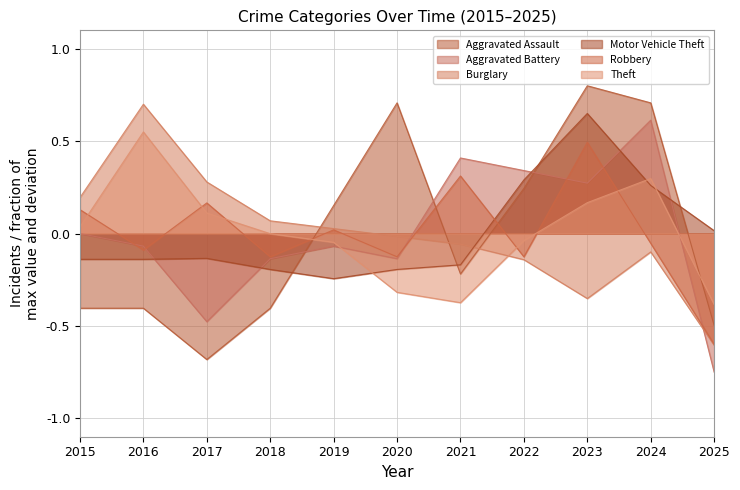

Where does the Aggravated Battery series first go above 0?

2021